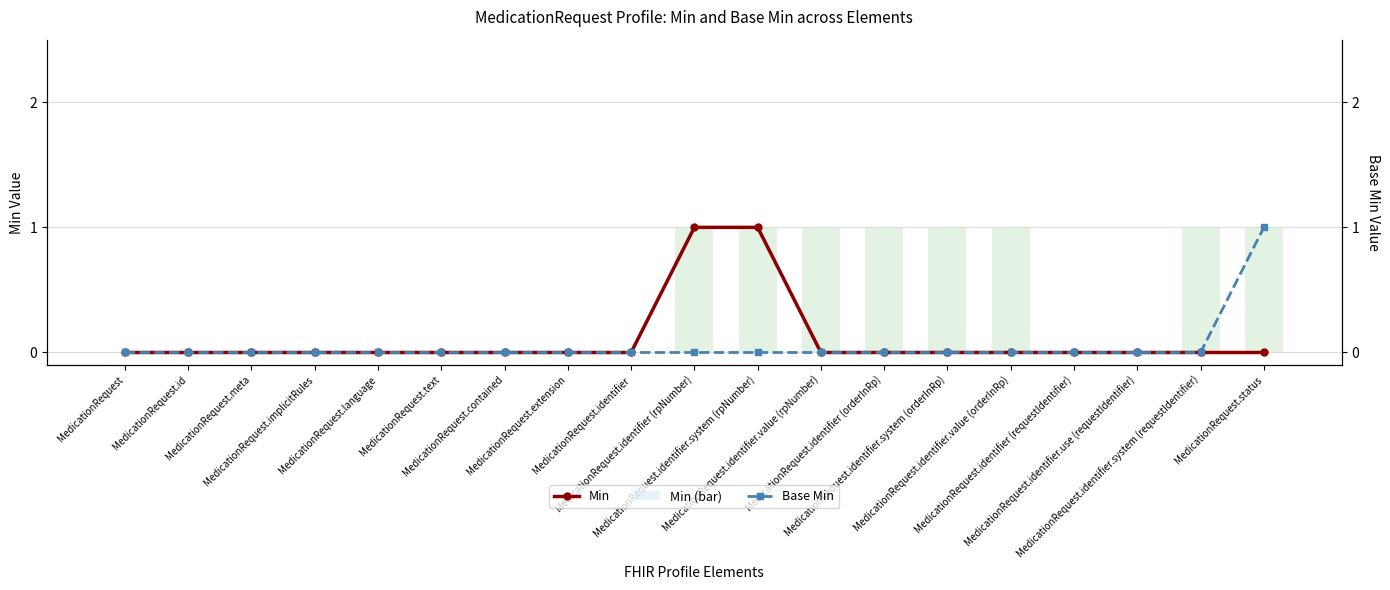

At which label is Min closest to 0?

MedicationRequest